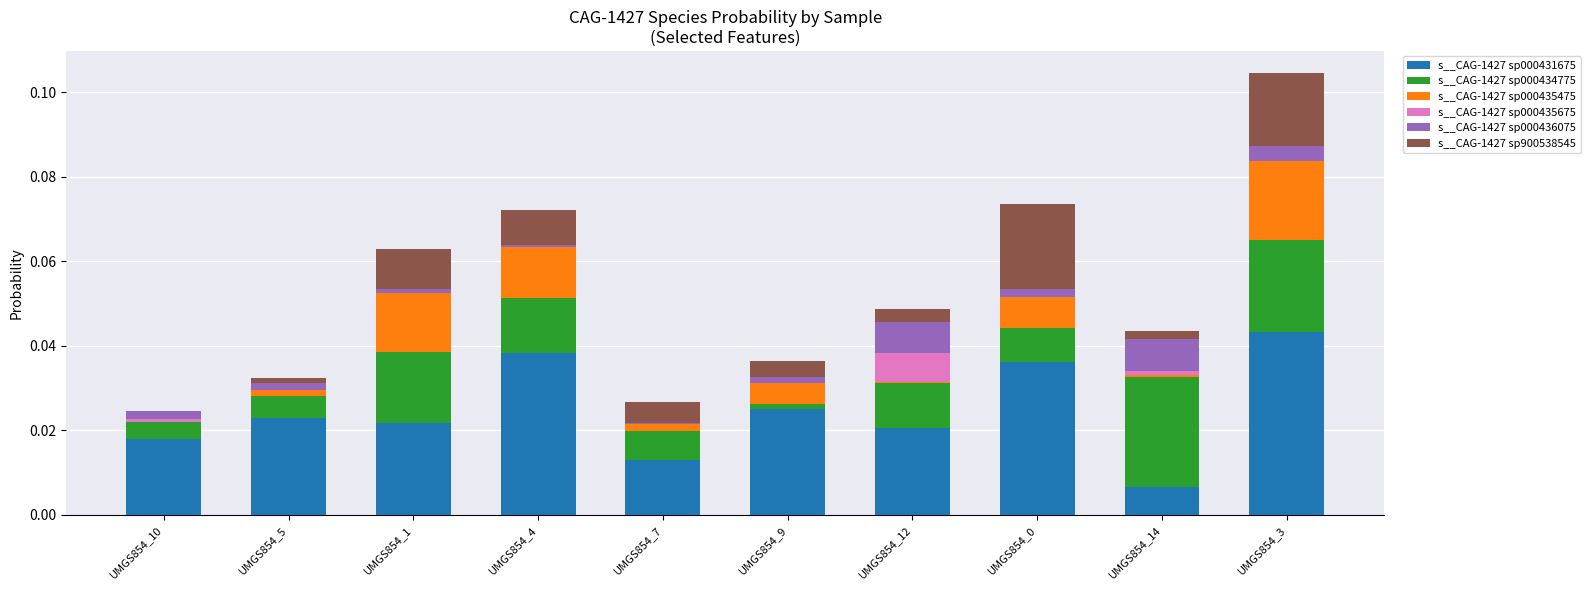

Are the bars horizontal?

No